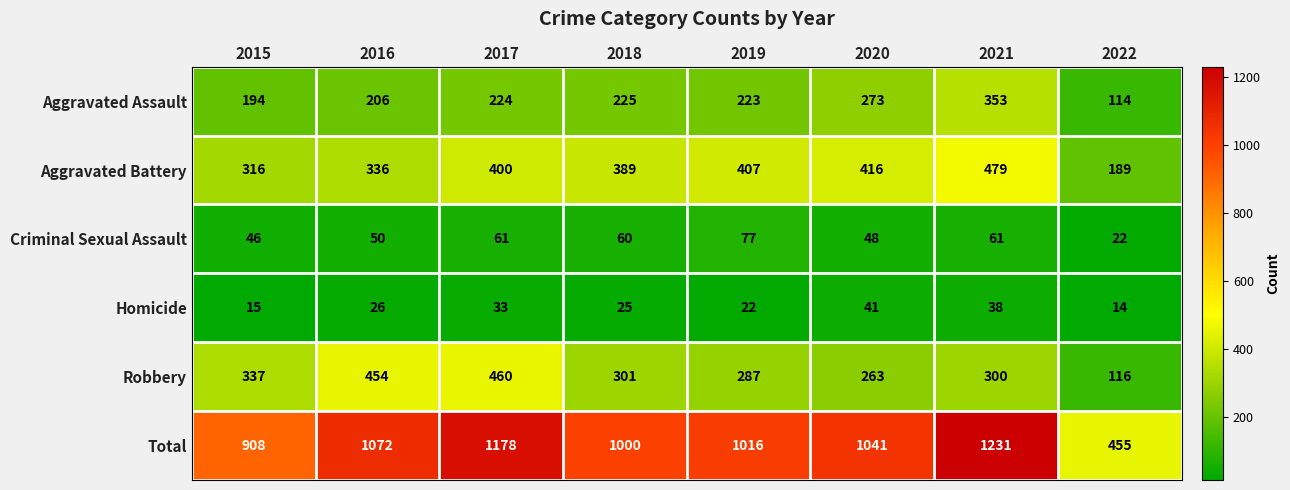

How many data points does each series have?

8